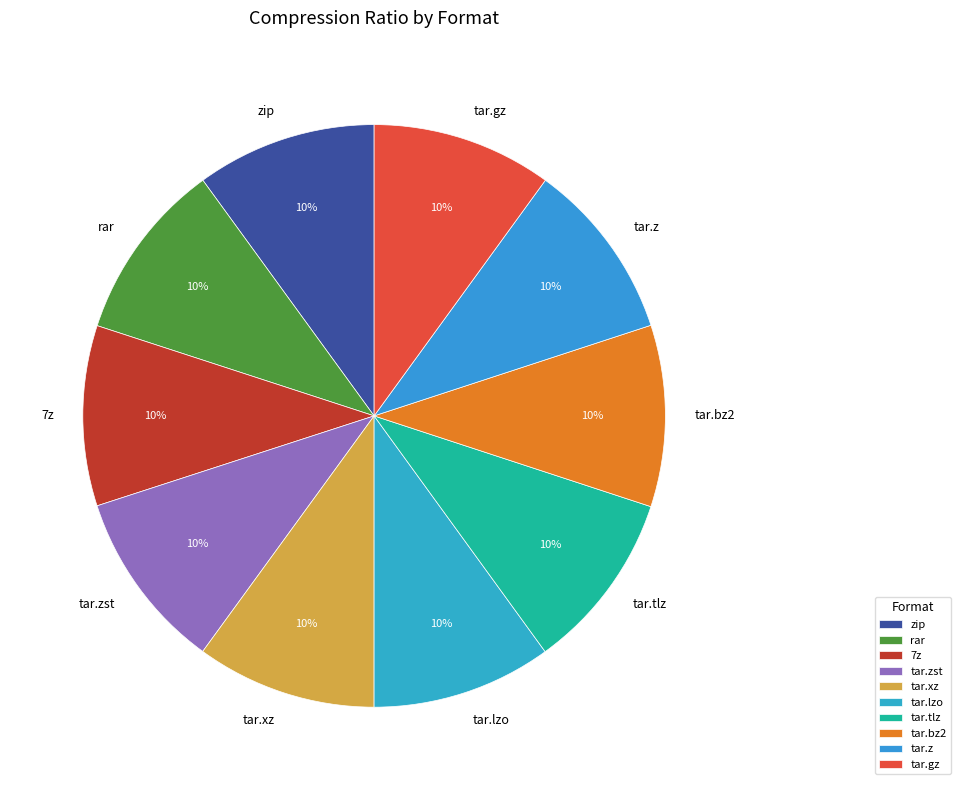

True or false: zip accounts for 24% of the total.

False